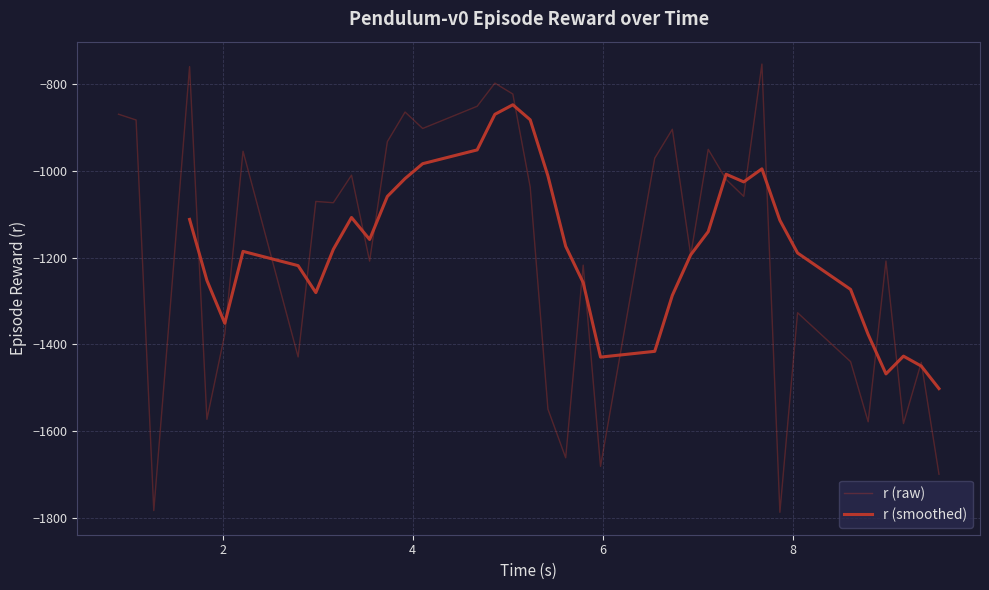

At which label is the value closest to -1270?

1.468619